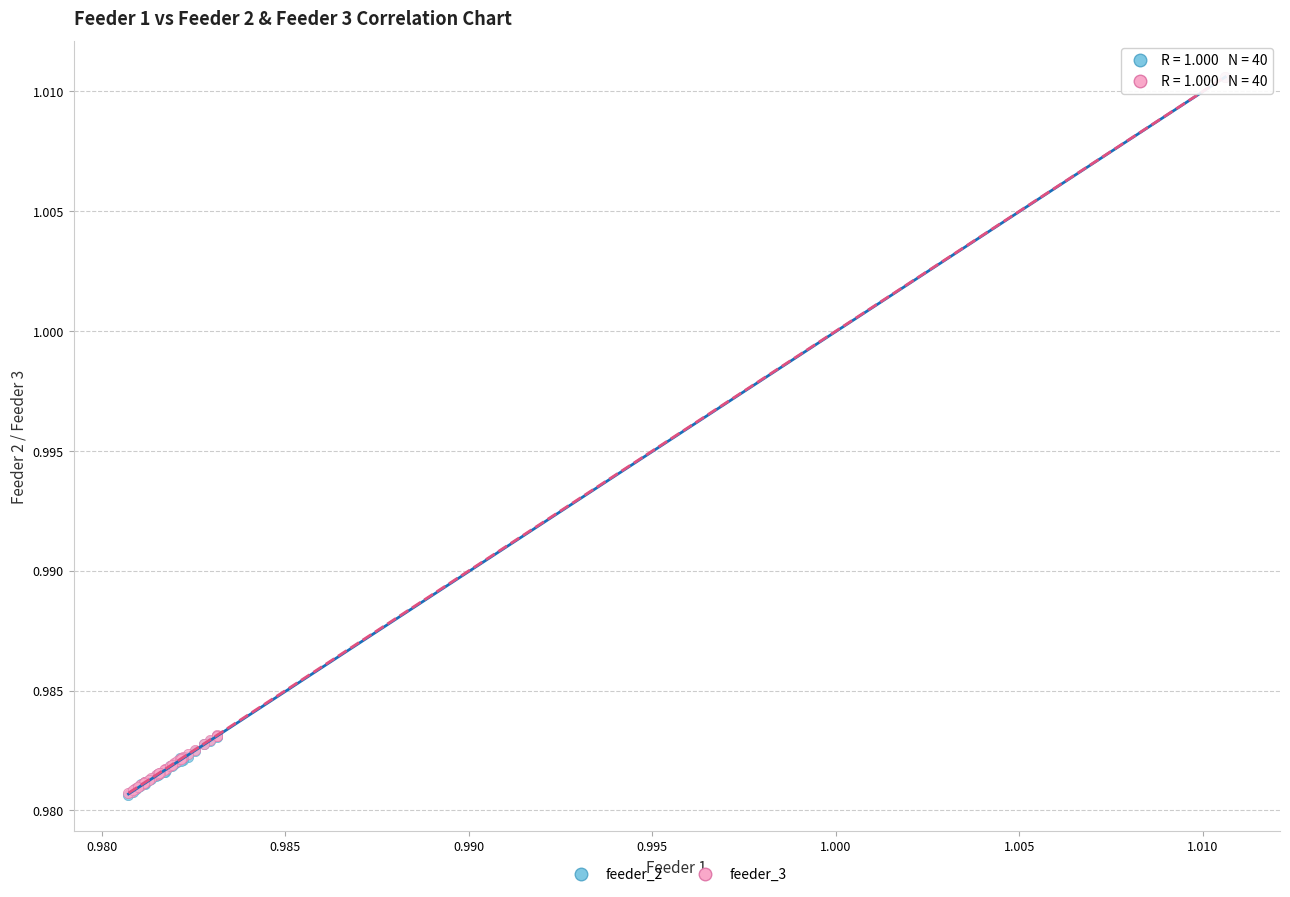

Which series has the largest Y range (max minus min)?

feeder_2